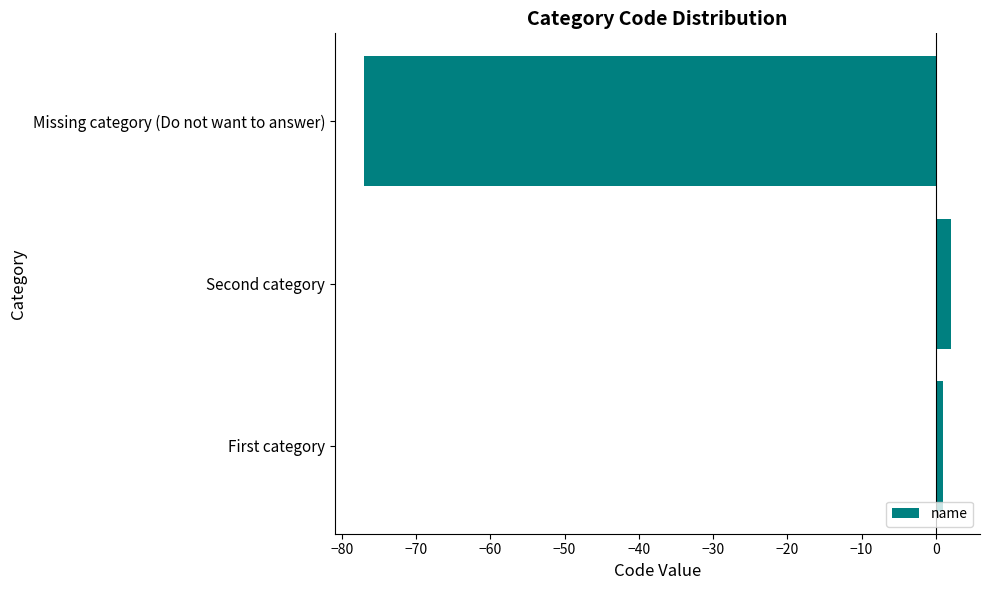

Rank the categories by value from highest to lowest.

Second category, First category, Missing category (Do not want to answer)